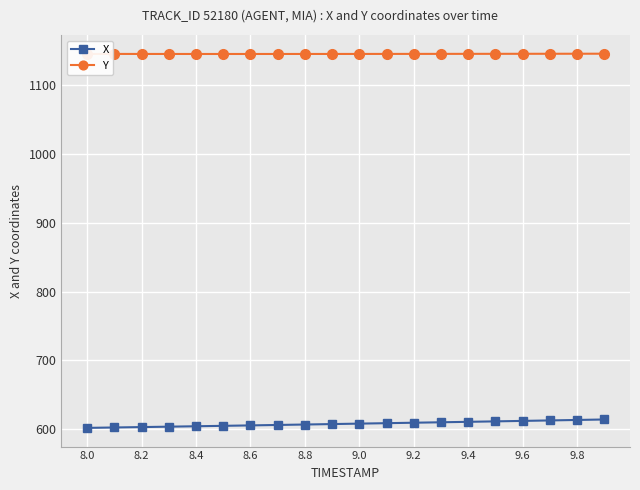

What is the value of the X point at the 13th from the left?

609.5